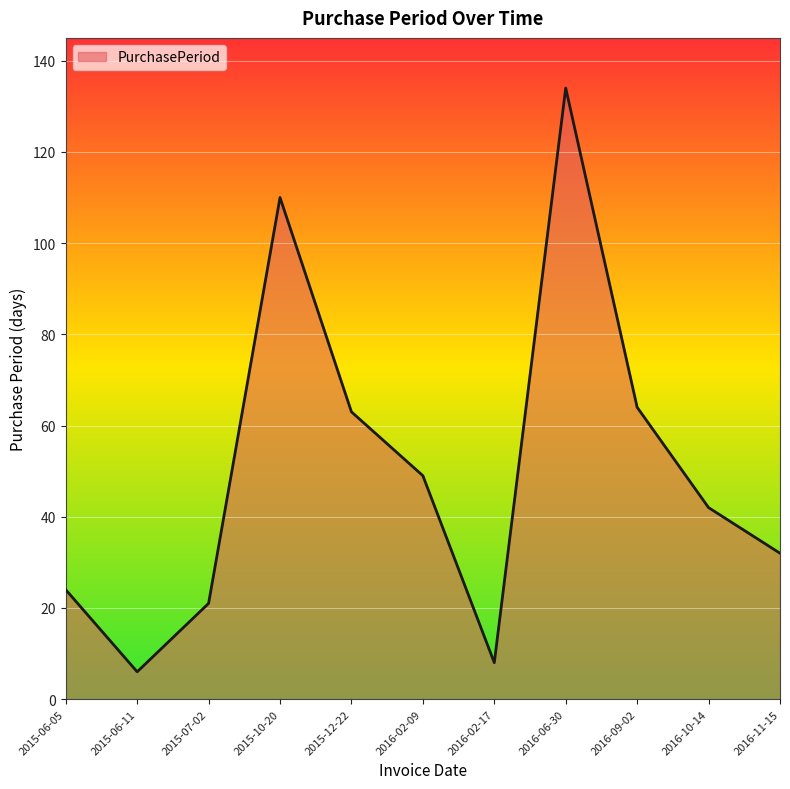

What is the approximate value at 2016-09-02, to the nearest 5?

65